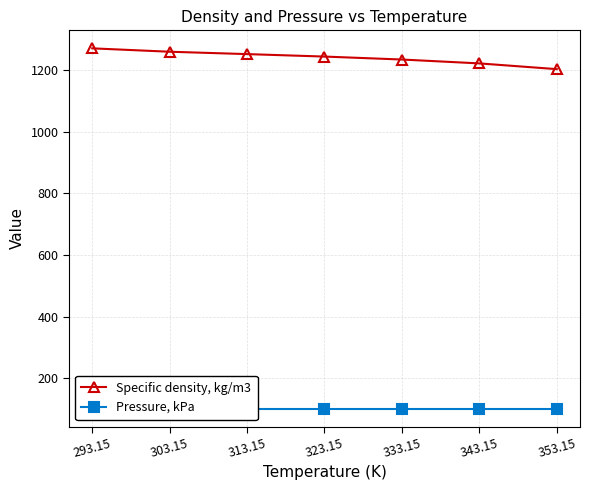

True or false: Pressure, kPa has more than 2 interior local peaks.

False